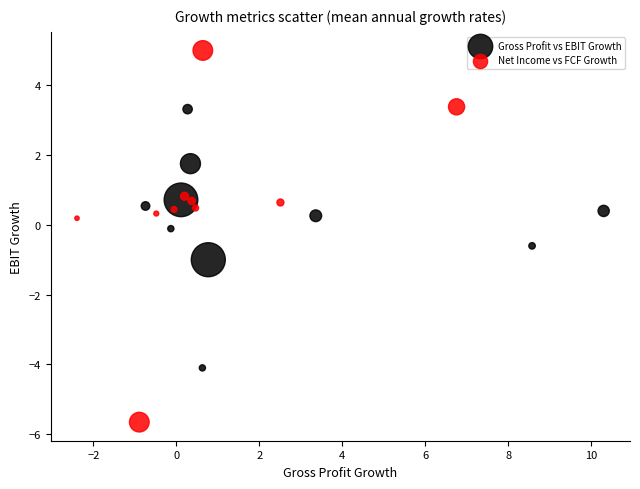

What are all the series names shown in the legend?

Gross Profit vs EBIT Growth, Net Income vs FCF Growth